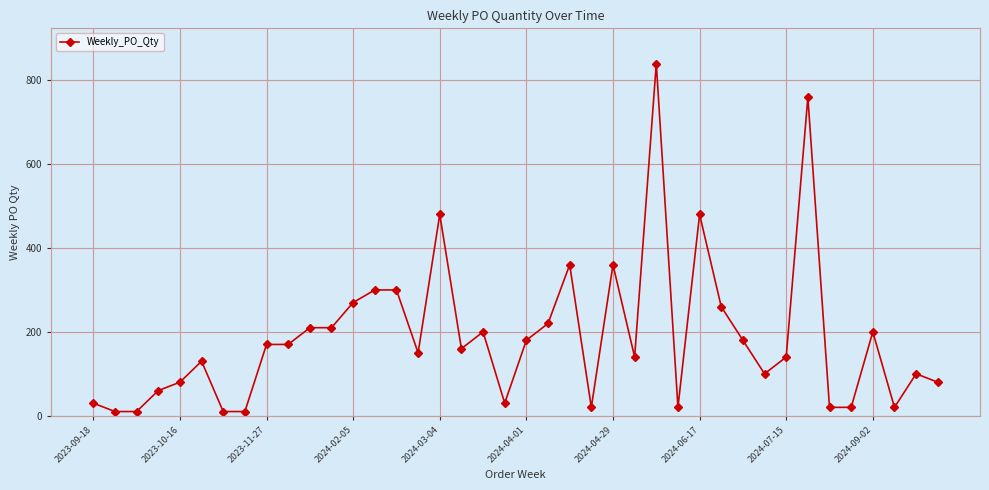

What is the sum of all values?

7490